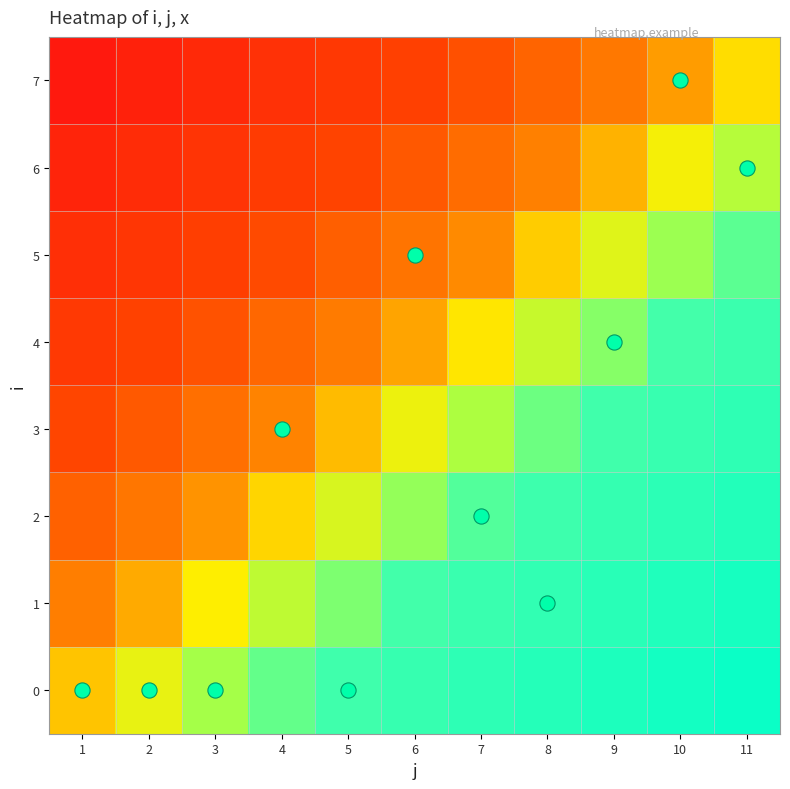

Which has a higher value, 2 or 4?

4